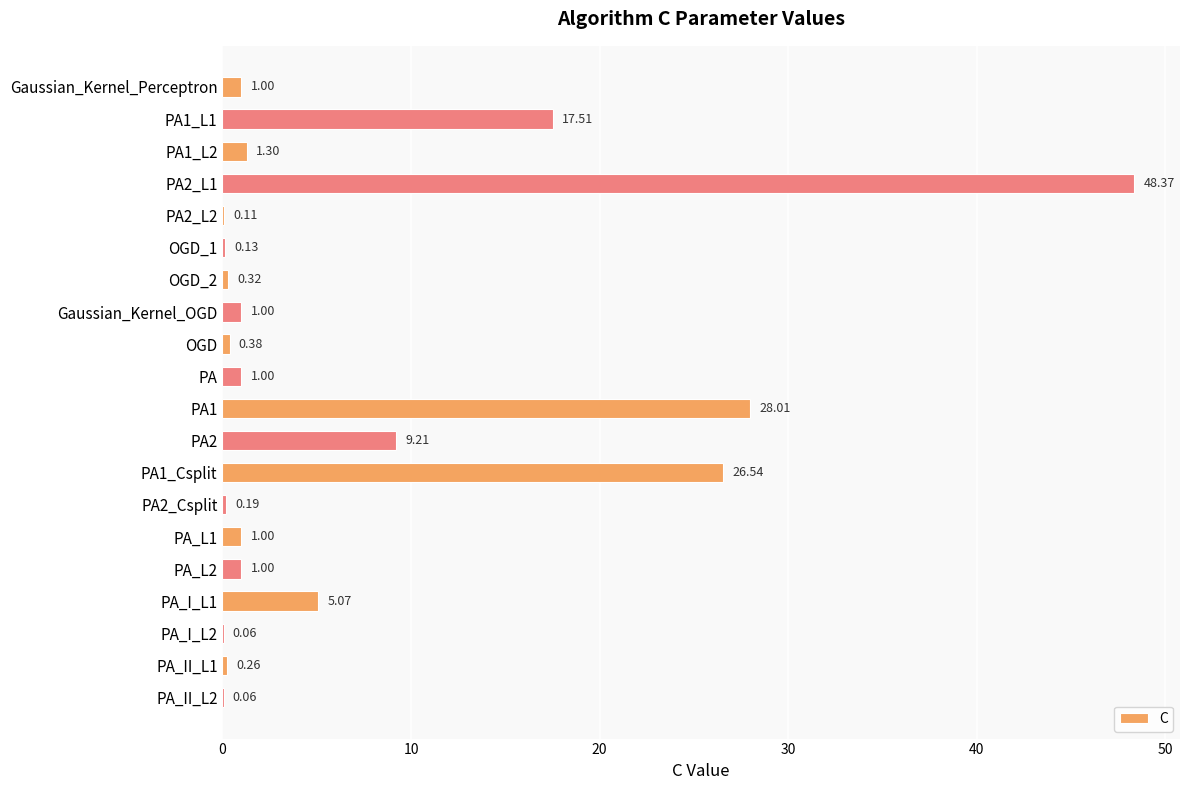

What is the average value?

7.1